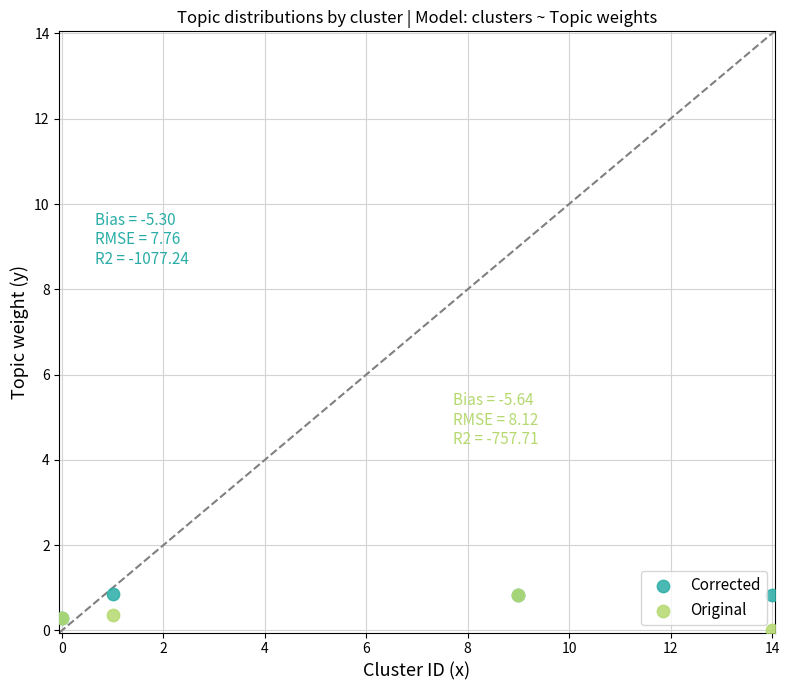

What are all the series names shown in the legend?

Corrected, Original